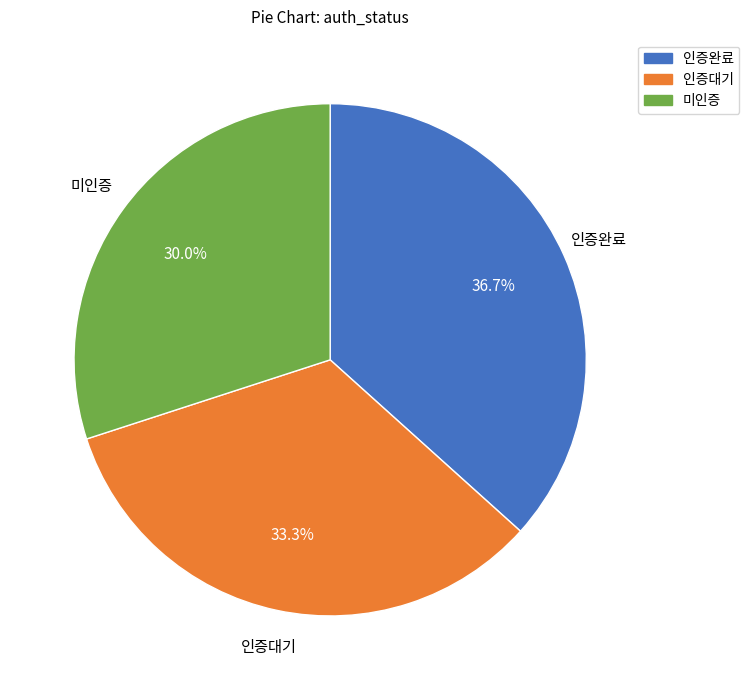

What percentage do 인증대기 and 인증완료 together represent?

70.0%